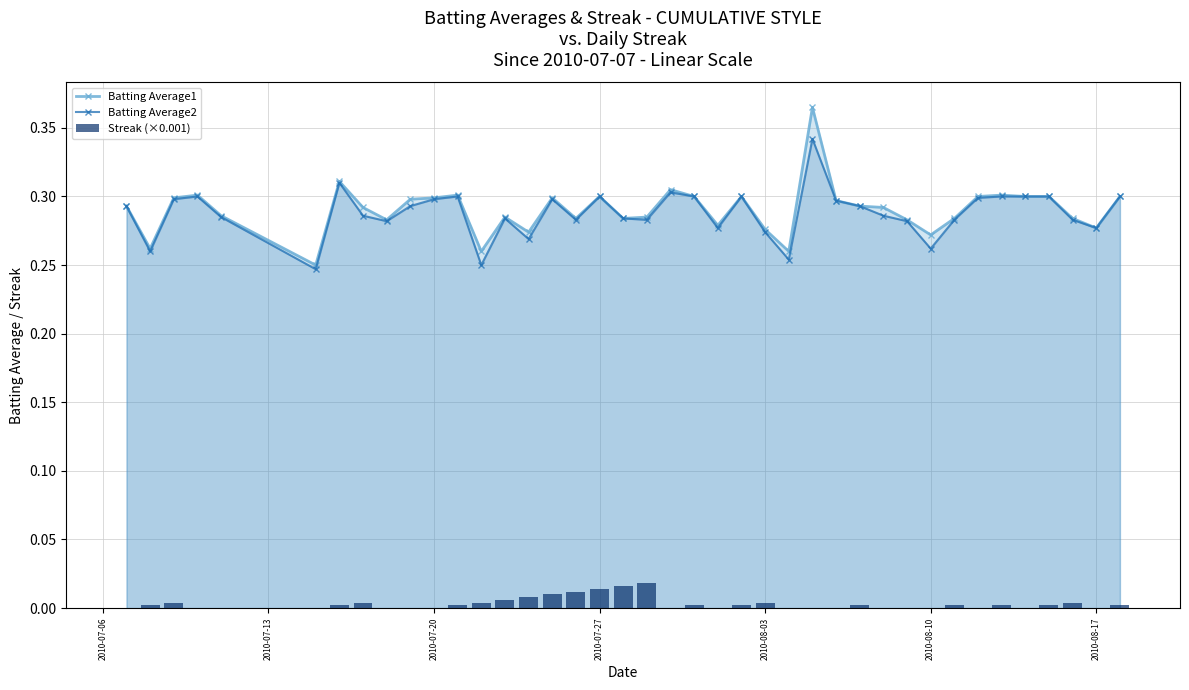

Count the Batting Average1 values in the range 0 to 1.

40